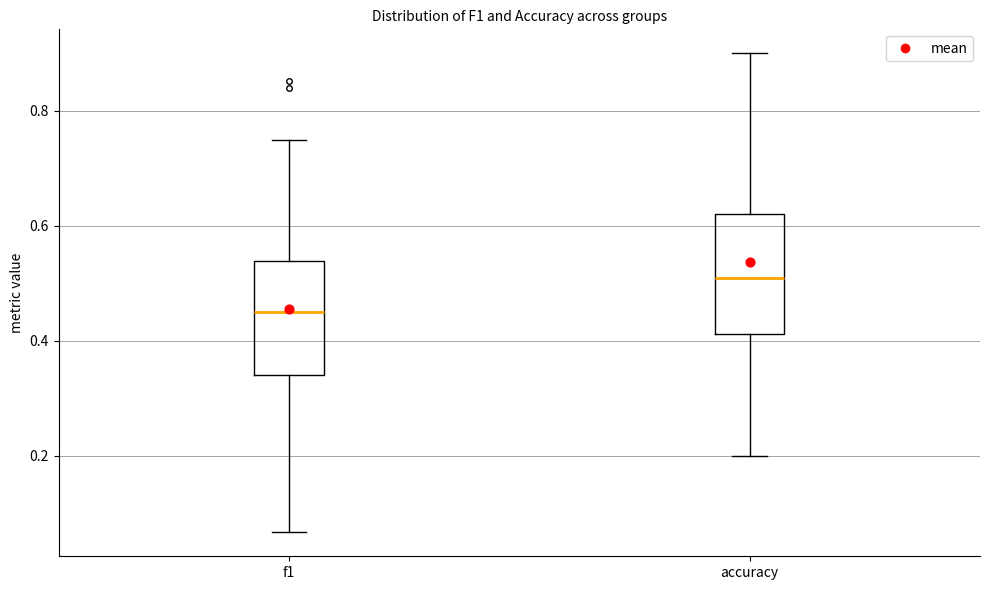

Which box has the highest median line?

accuracy